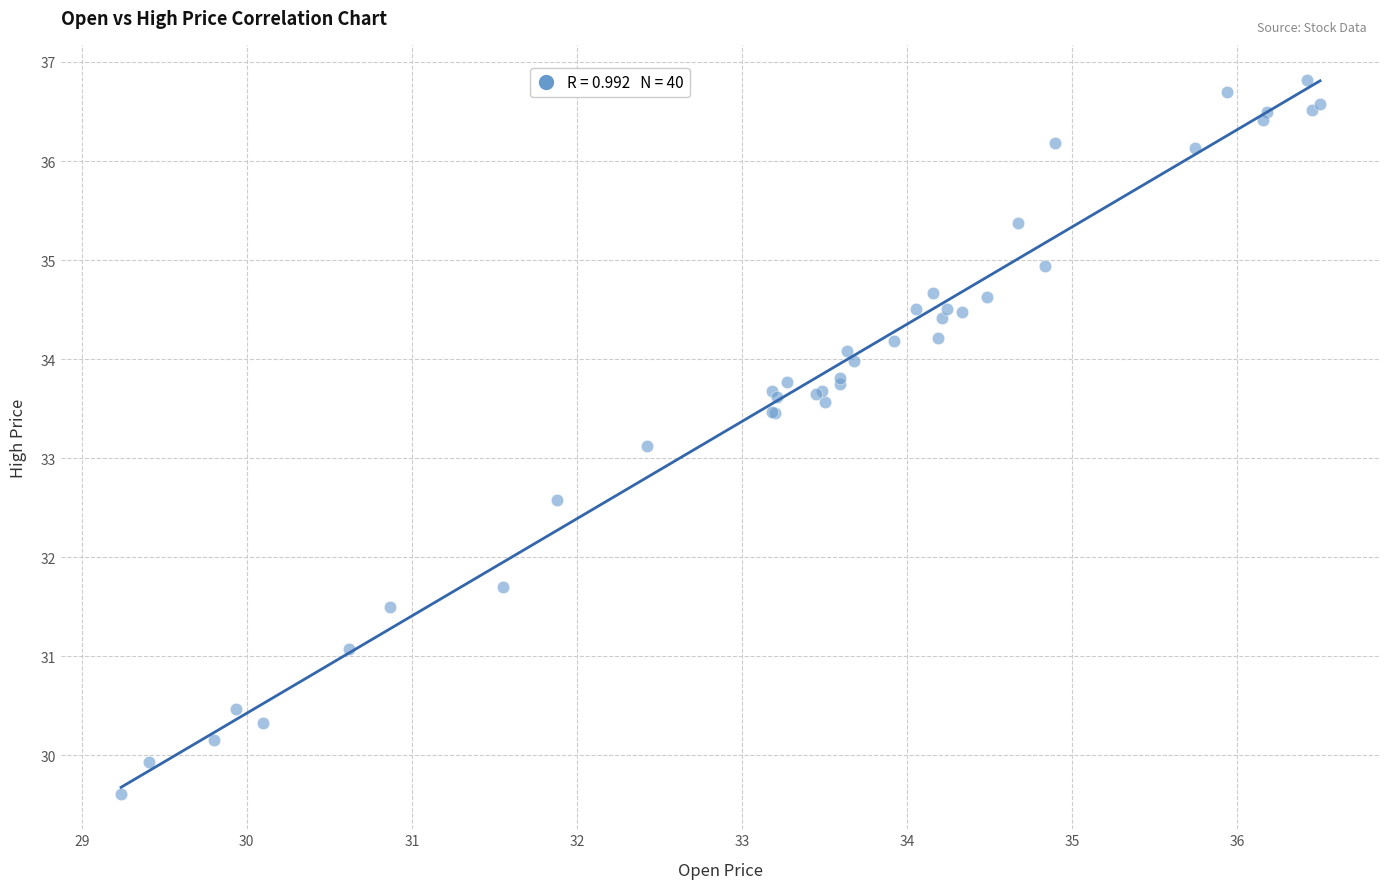

What Y value in the scatter plot is closest to 33?

33.1